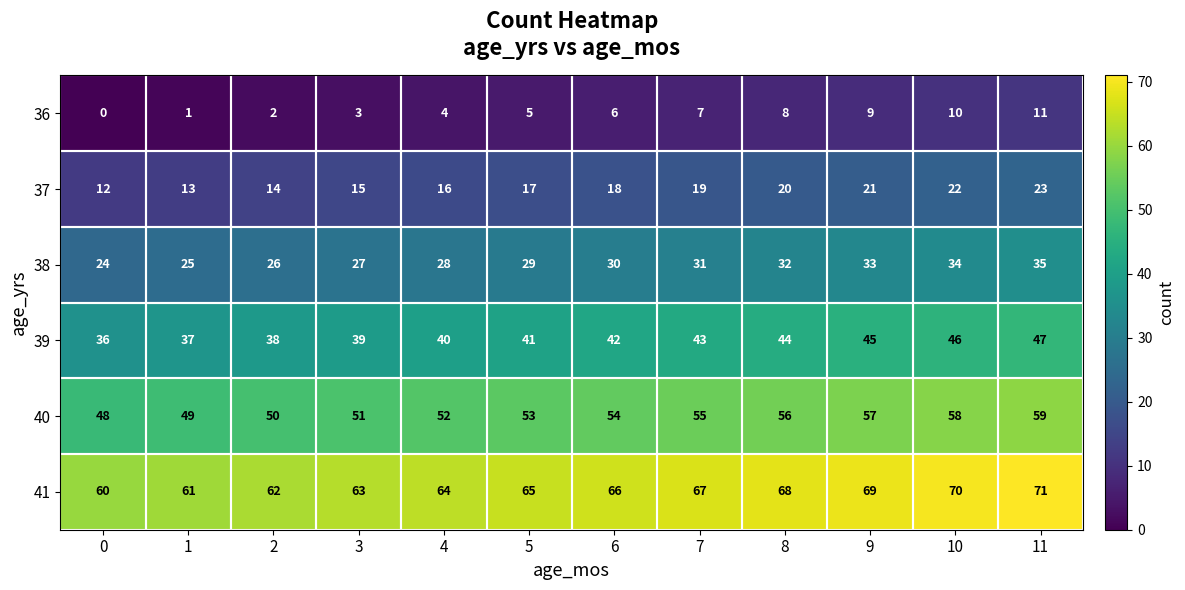

What is the spread (max minus min) of values at 10?

60